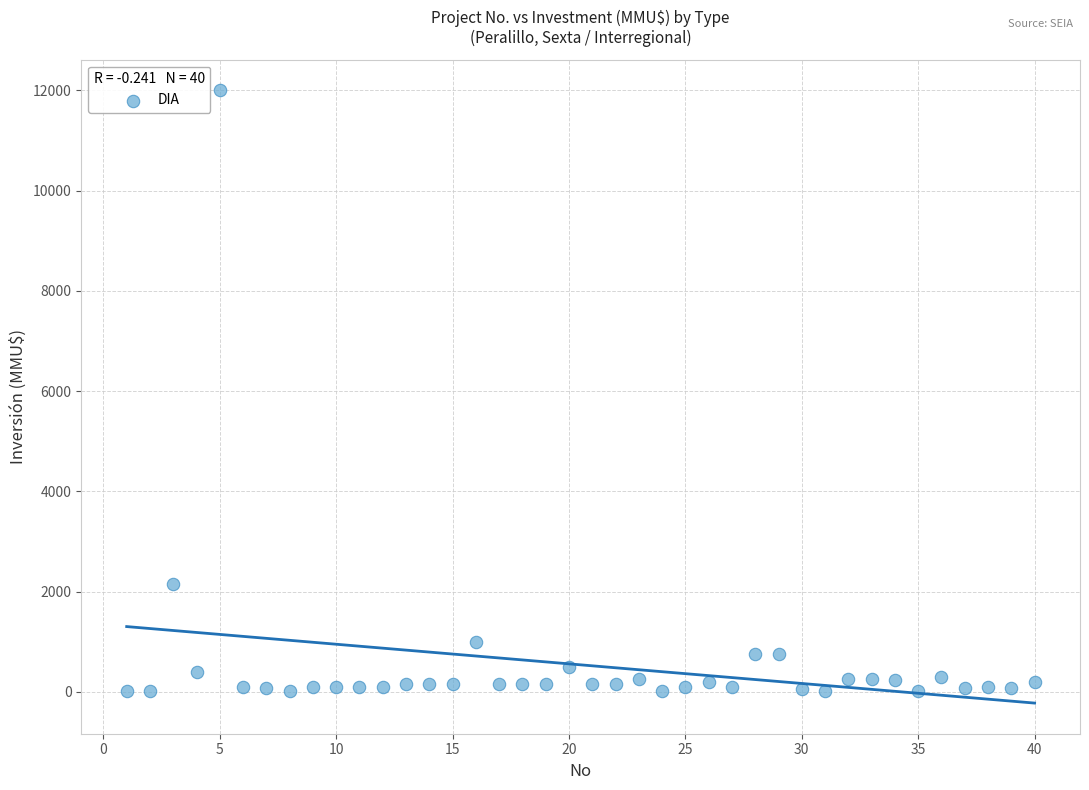

What Y value in the scatter plot is closest to 6005?

2154